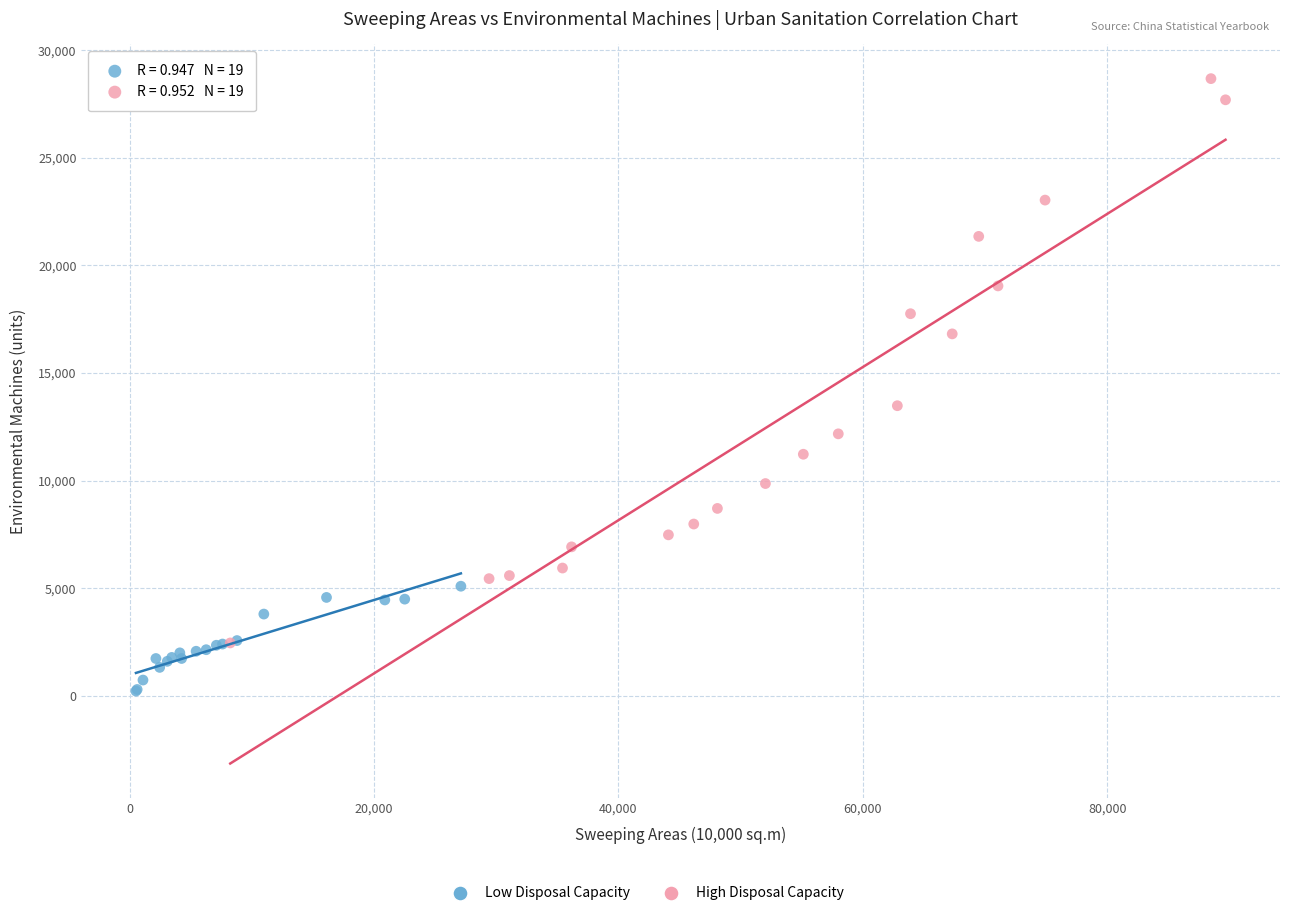

Which series contains the highest Y value?

High Disposal Capacity